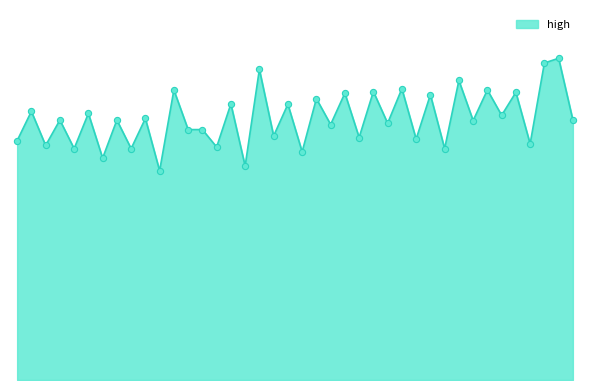

Is this an area chart (filled region under the line)?

Yes